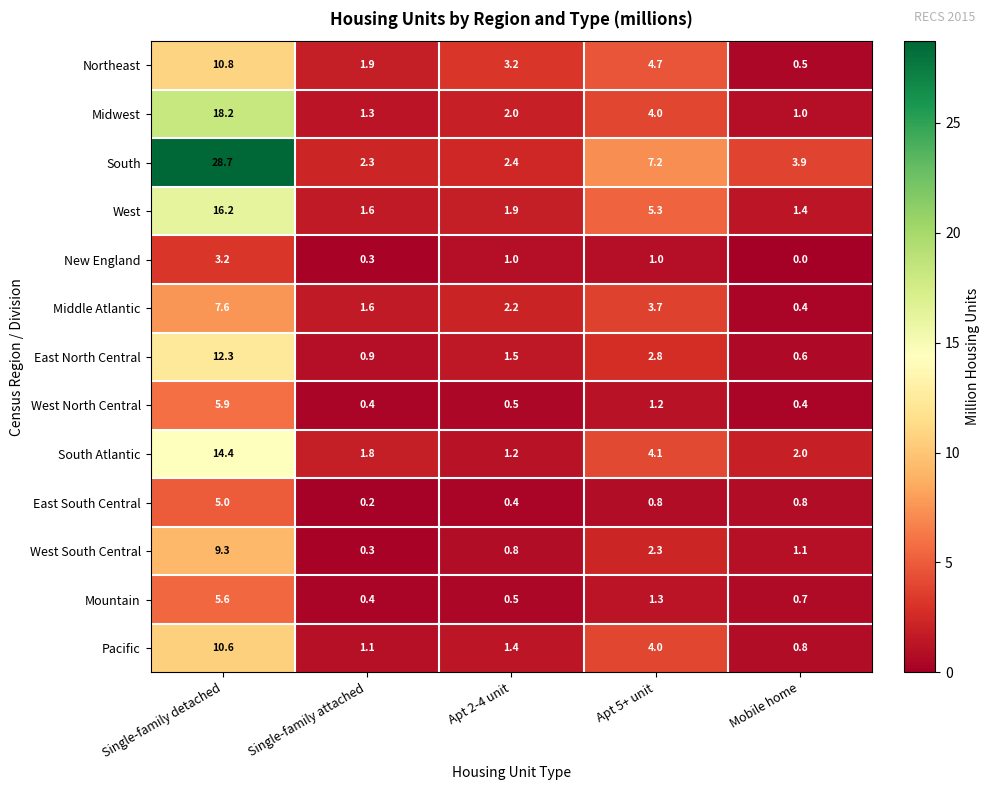

What is the spread (max minus min) of values at Mobile home?

3.9